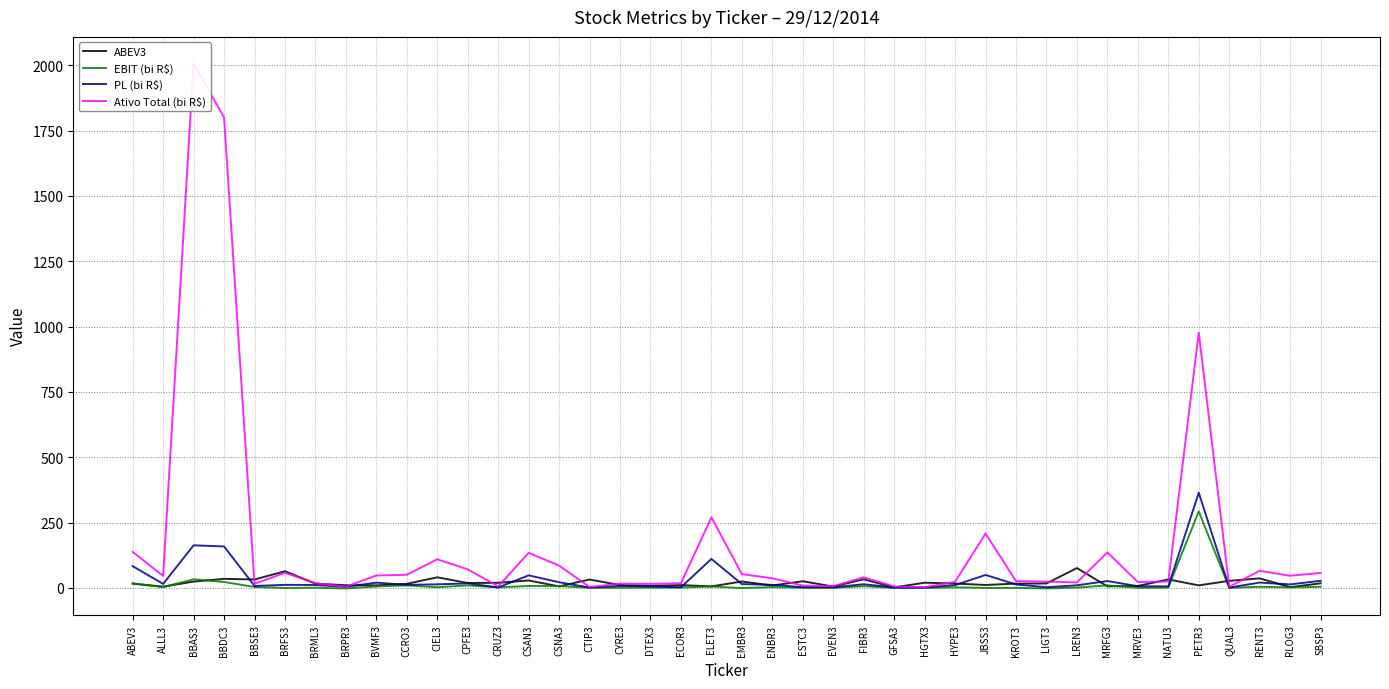

What is the label of the 9th point from the left?

BVMF3